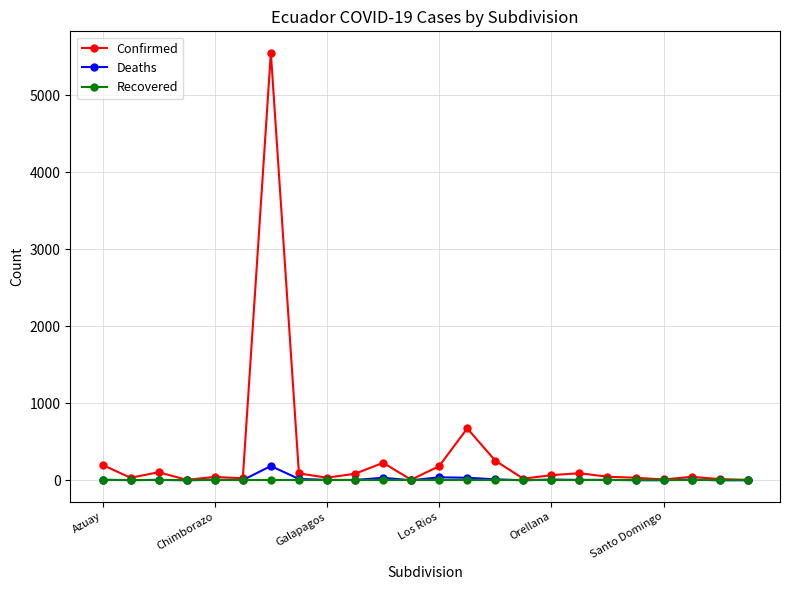

Which series has the largest range (max minus min)?

Confirmed